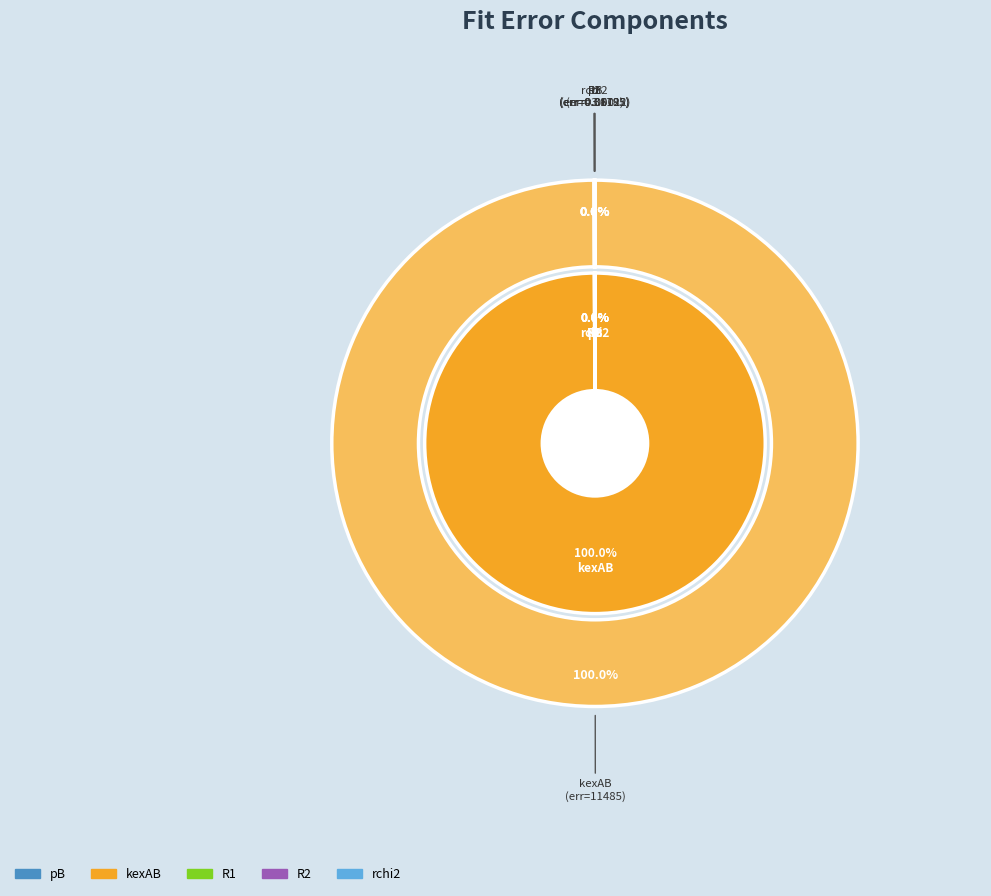

Does R2 account for over 50% of the chart?

No